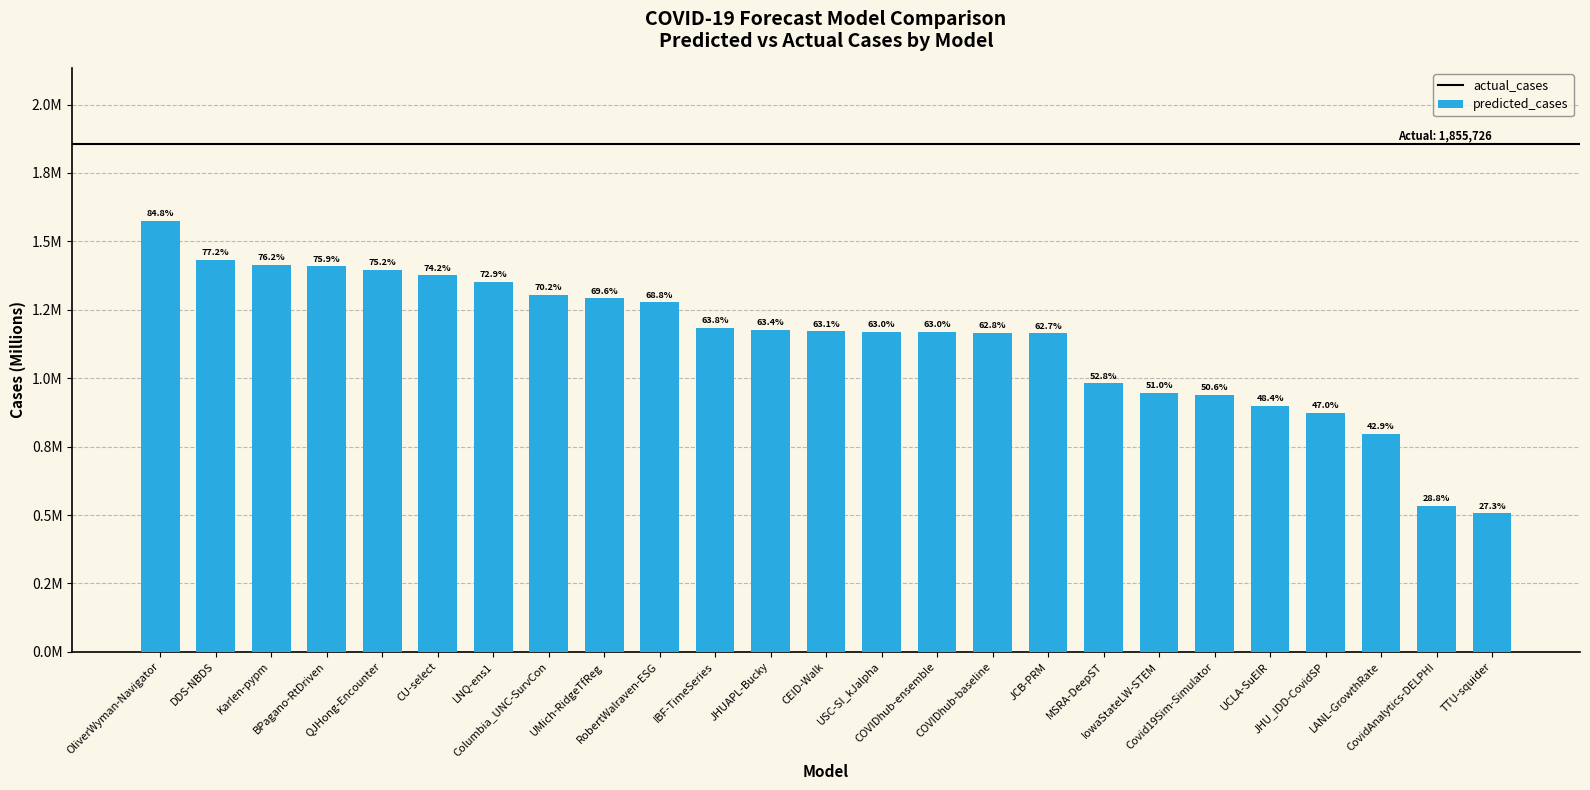

Are the bars horizontal?

No